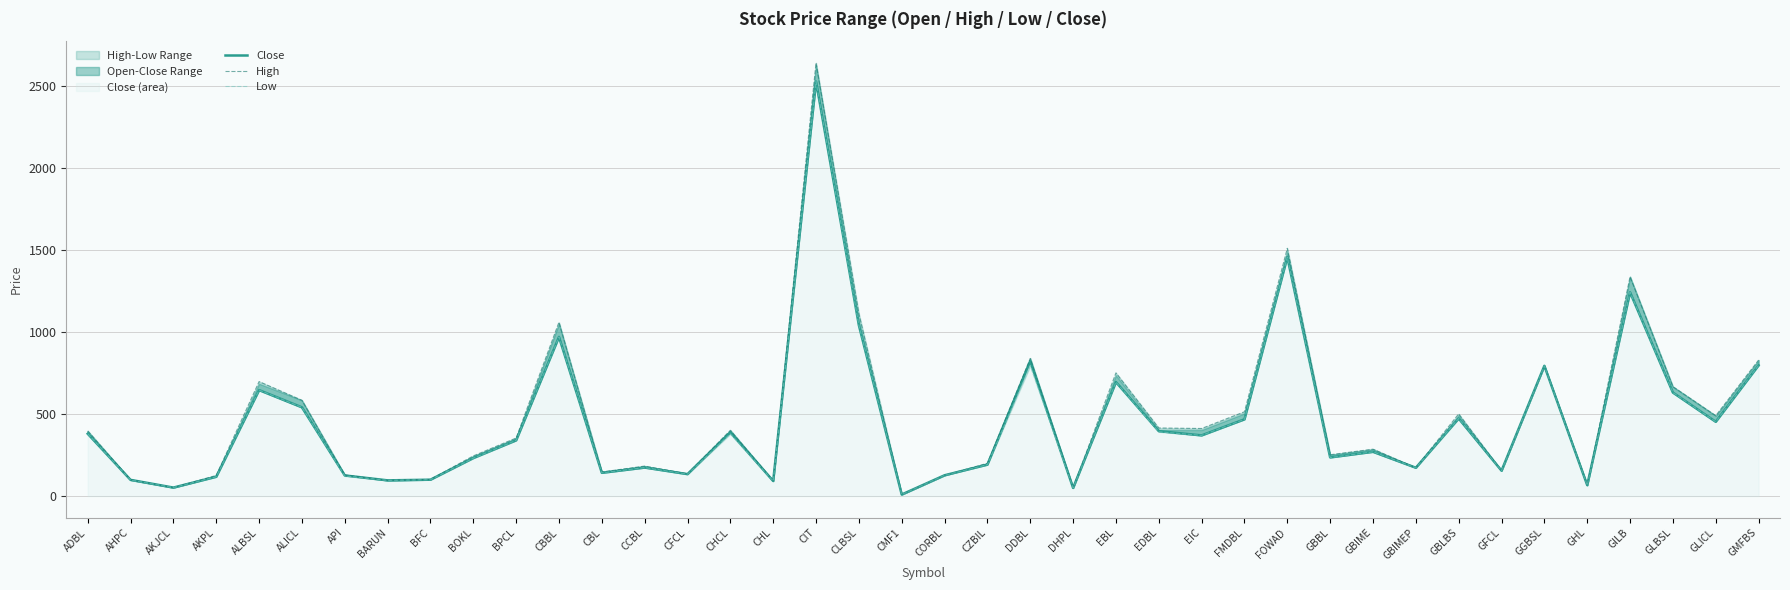

What is the difference between the maximum and minimum values in the High series?

2630.2